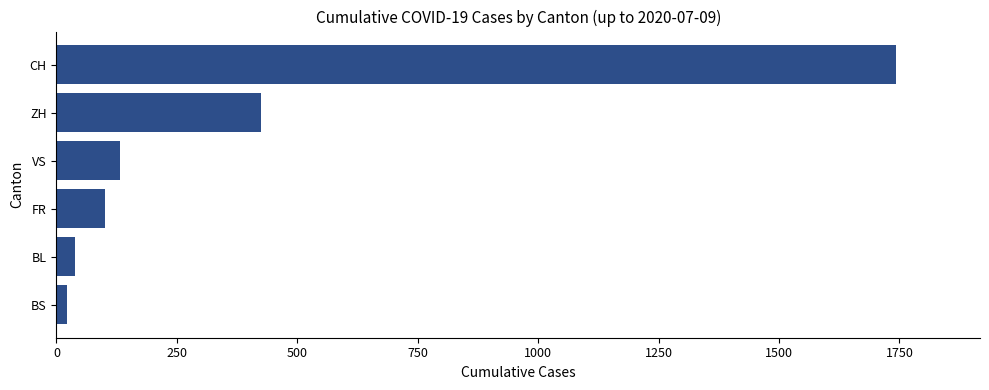

Which has a higher value, BL or VS?

VS